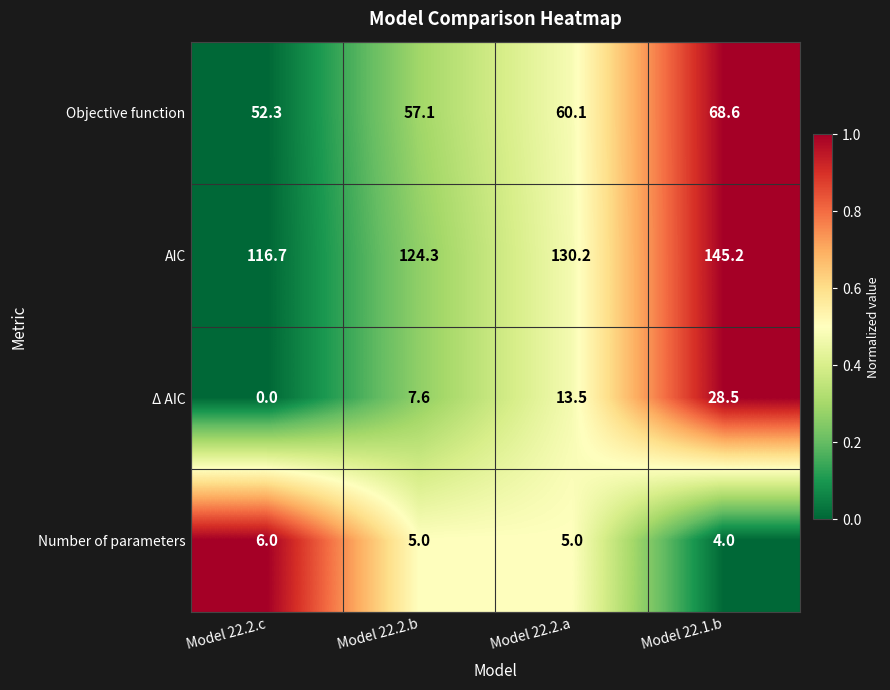

What is the difference between the maximum and second lowest values in the Number of parameters series?

1.0